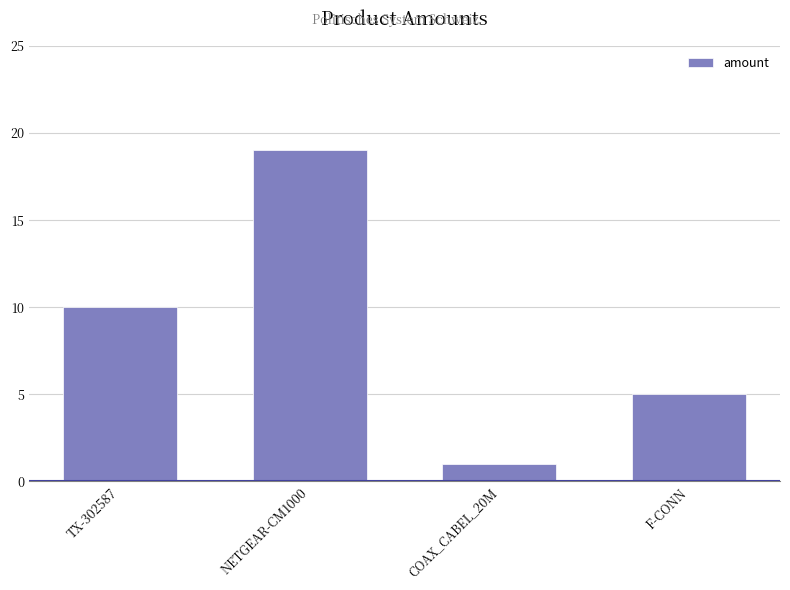

What is the sum of the values at F-CONN and COAX_CABEL_20M?

6